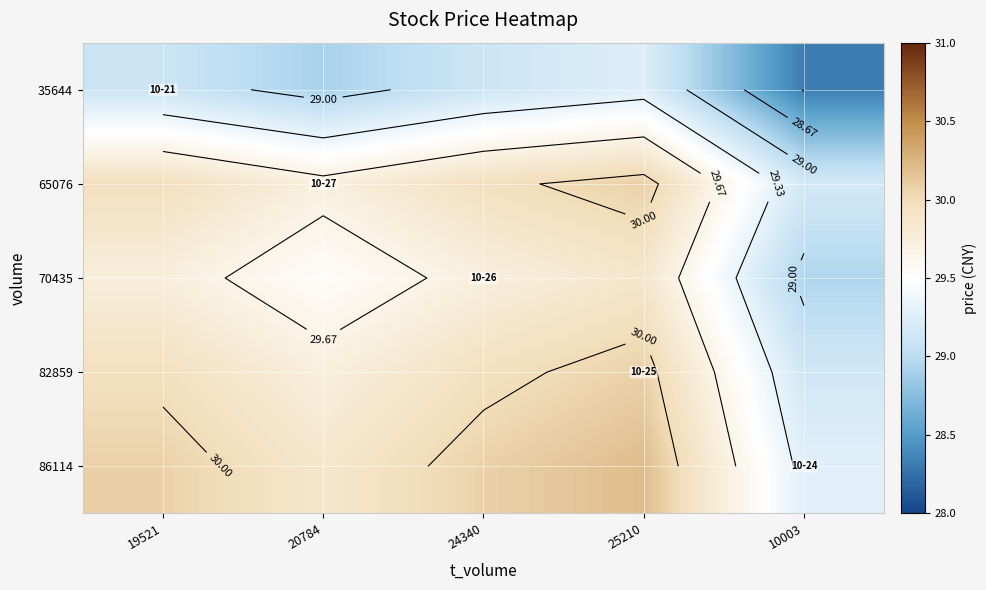

Rank the series by their maximum value, from highest to lowest.

86114, 65076, 82859, 70435, 35644